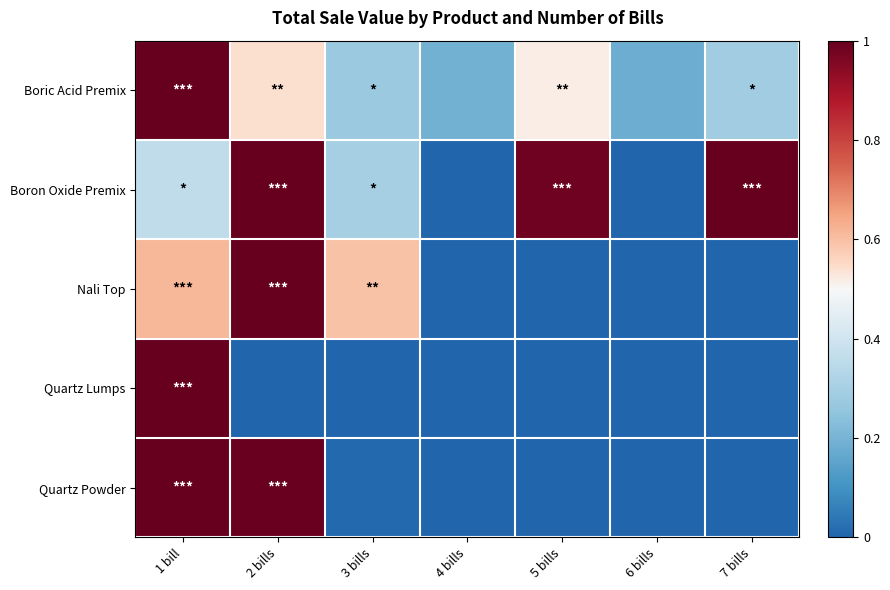

Which series has the largest total across all categories?

Boron Oxide Premix